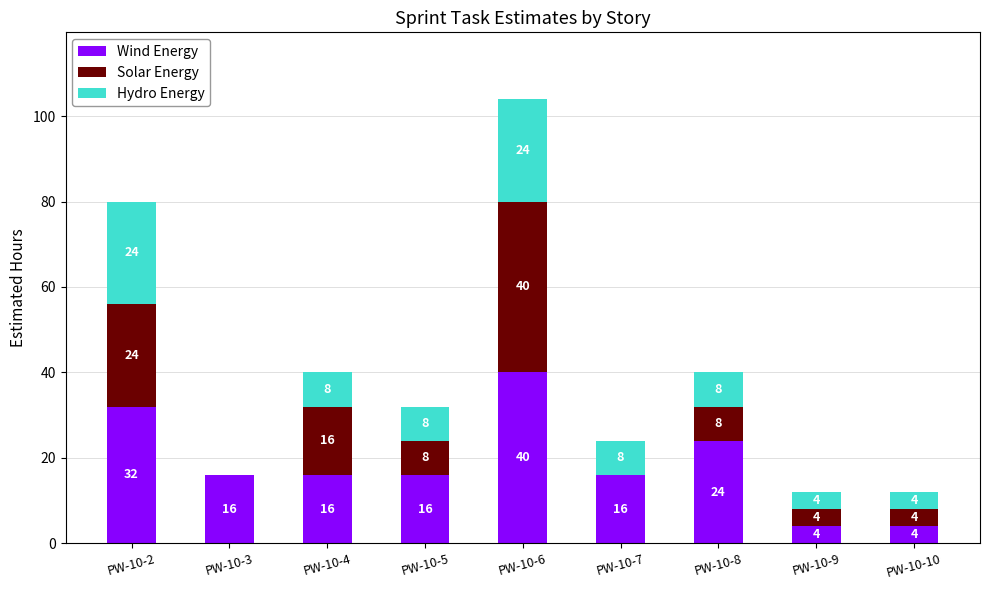

Is it true that Wind Energy equals 23 at PW-10-4?

False